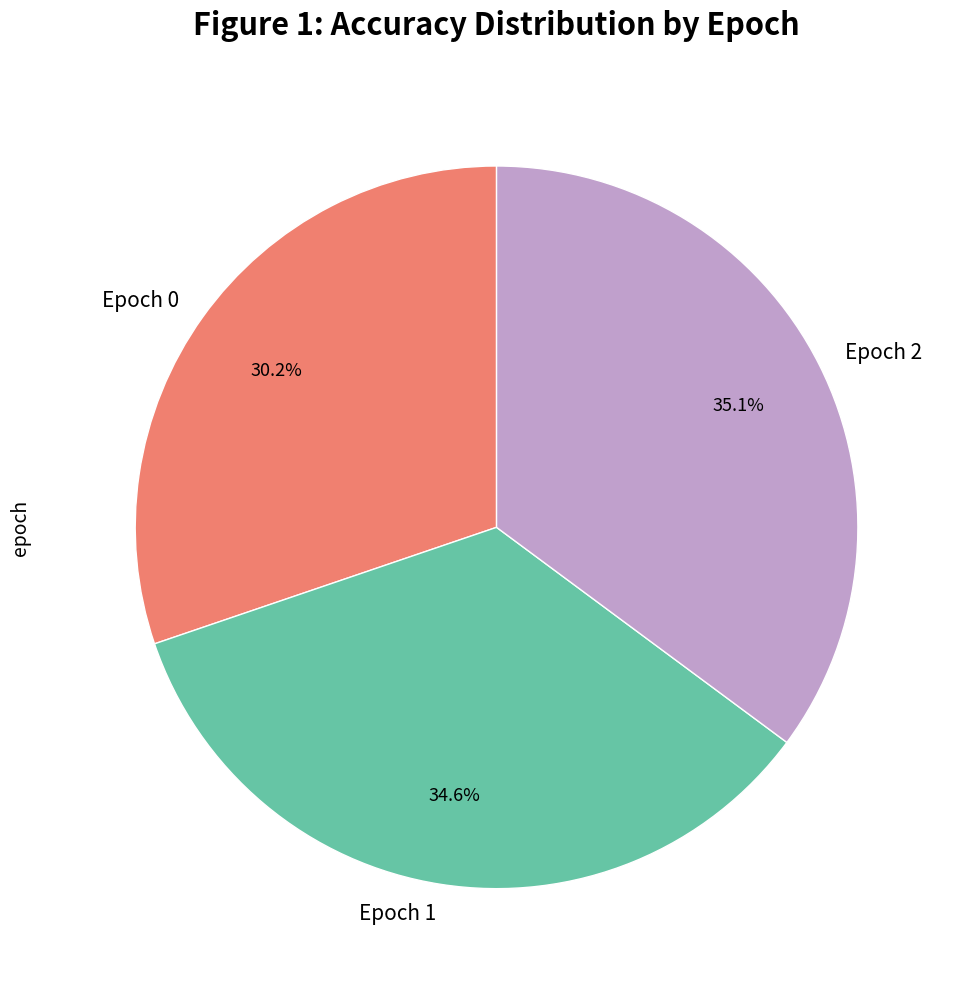

To the nearest percent, what is the average slice percentage?

33%